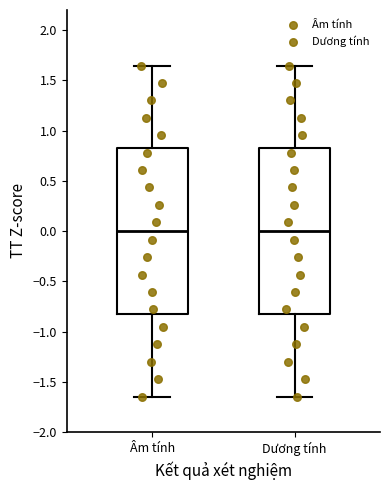

Reading left to right, transcribe this box plot: for each box, give where its median line is, the range the box spans, and where its two whiskers end, as read against the y-axis. The values are not printed on the chart, so give them approximately, as read against the axis.

Âm tính: median 0.00, box -0.80 to 0.80, whiskers -1.65 to 1.65
Dương tính: median 0.00, box -0.80 to 0.80, whiskers -1.65 to 1.65